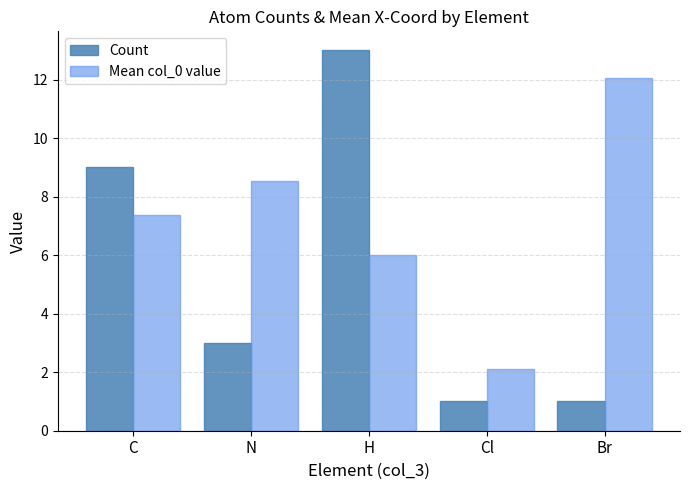

Is the value of Mean col_0 value at Br greater than the value of Count at H?

No